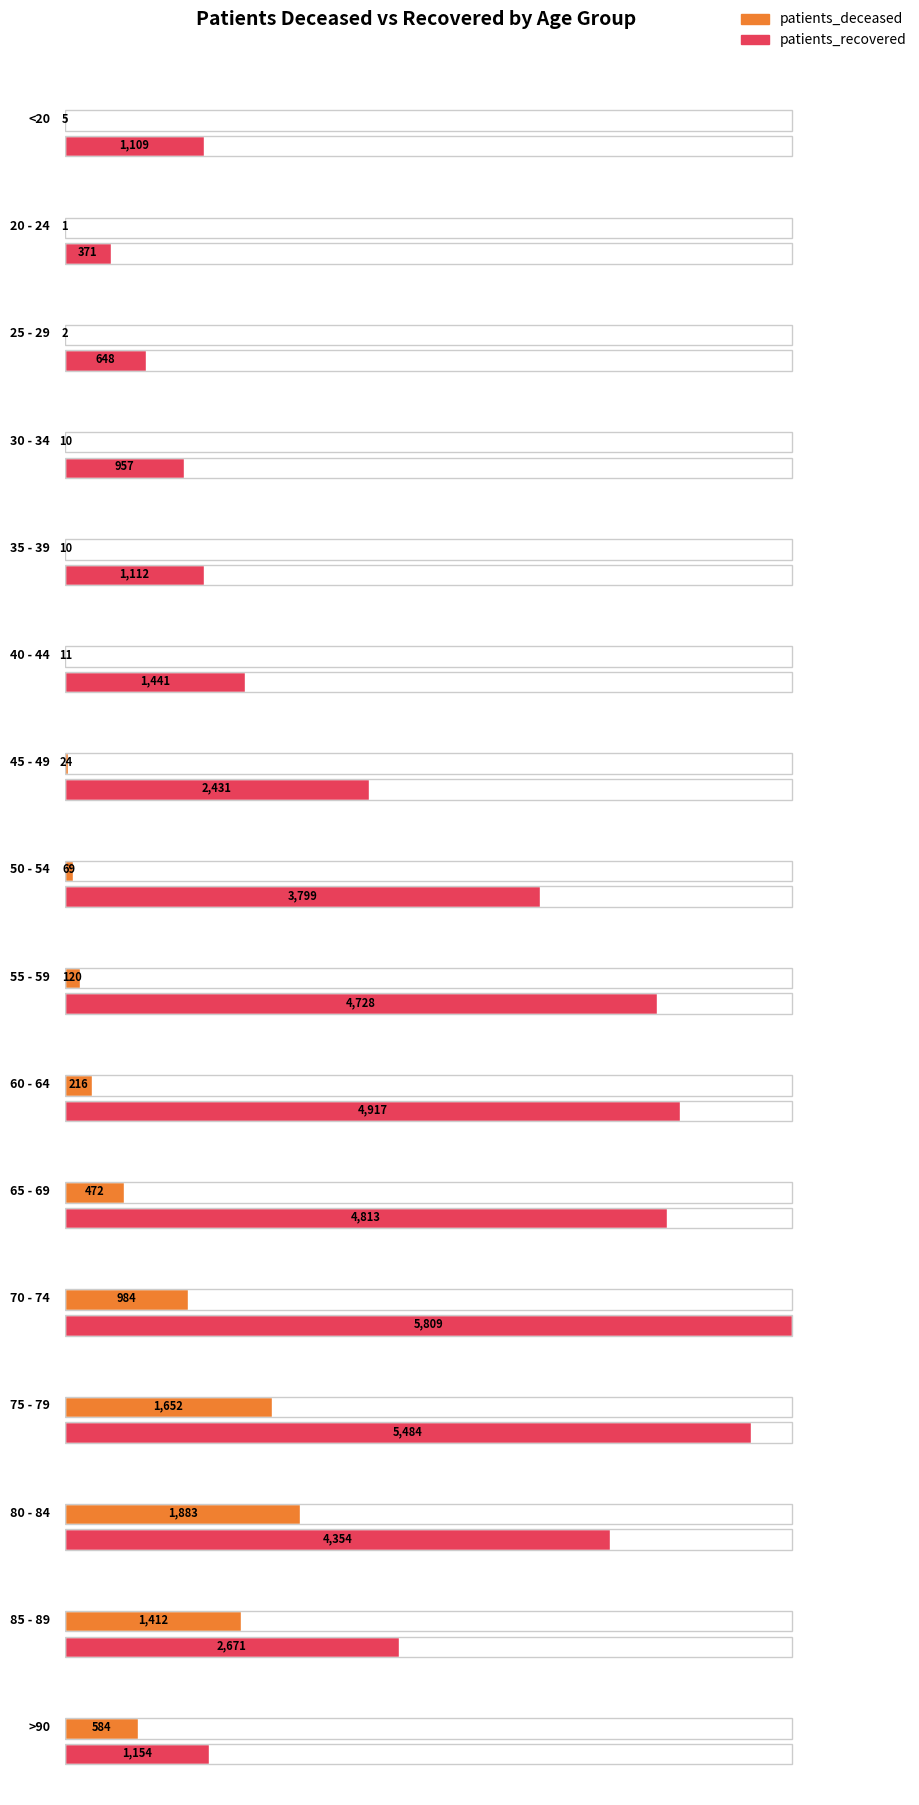

Which series has the largest total across all categories?

patients_recovered